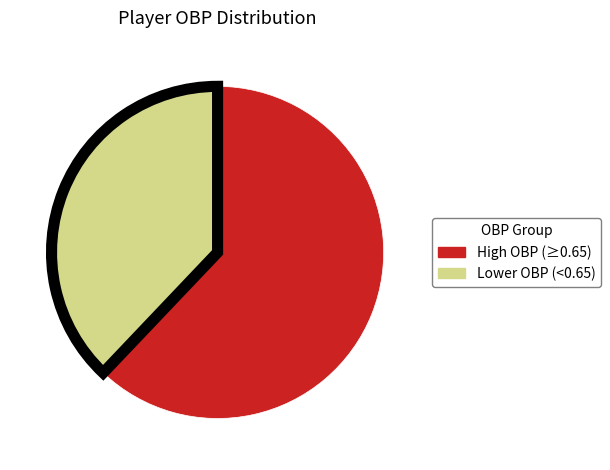

Does any single category account for the majority?

Yes